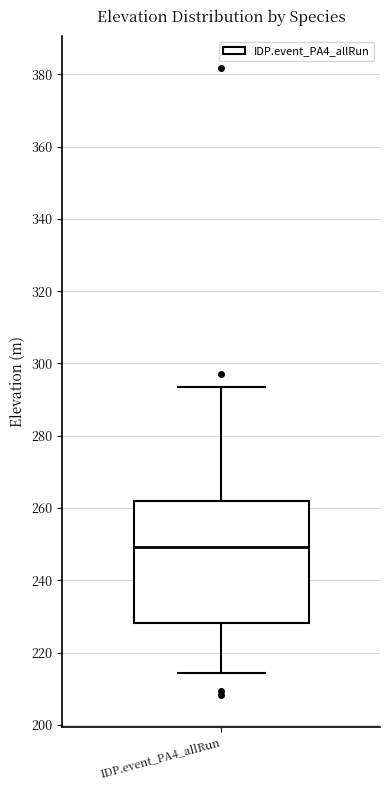

Transcribe this box plot: give where the median line is, the range the box spans, and where the two whiskers end, as read against the y-axis. The values are not printed on the chart, so give them approximately, as read against the axis.

median 250, box 228 to 262, whiskers 214 to 294